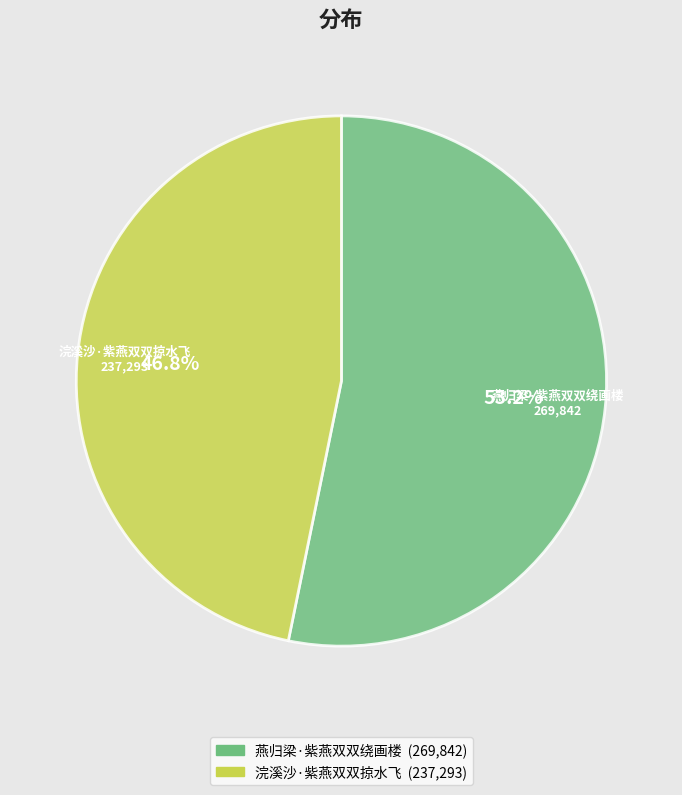

Do 燕归梁·紫燕双双绕画楼 and 浣溪沙·紫燕双双掠水飞 together represent more than half of the pie?

Yes